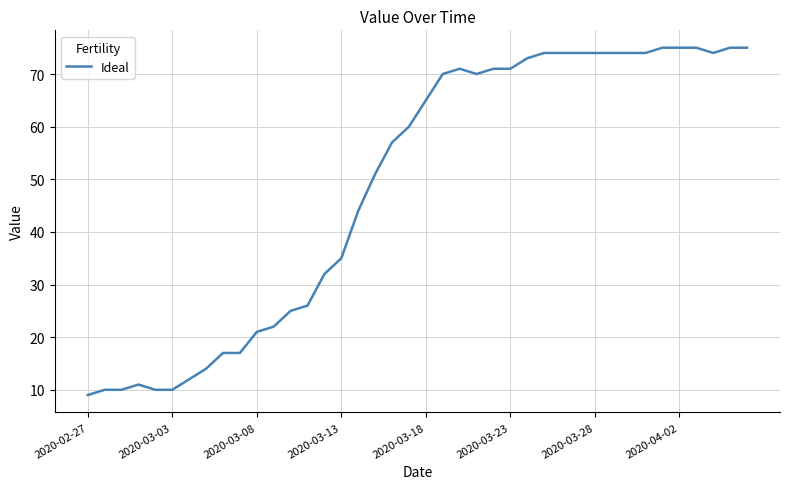

What is the difference between the maximum and minimum values?

66